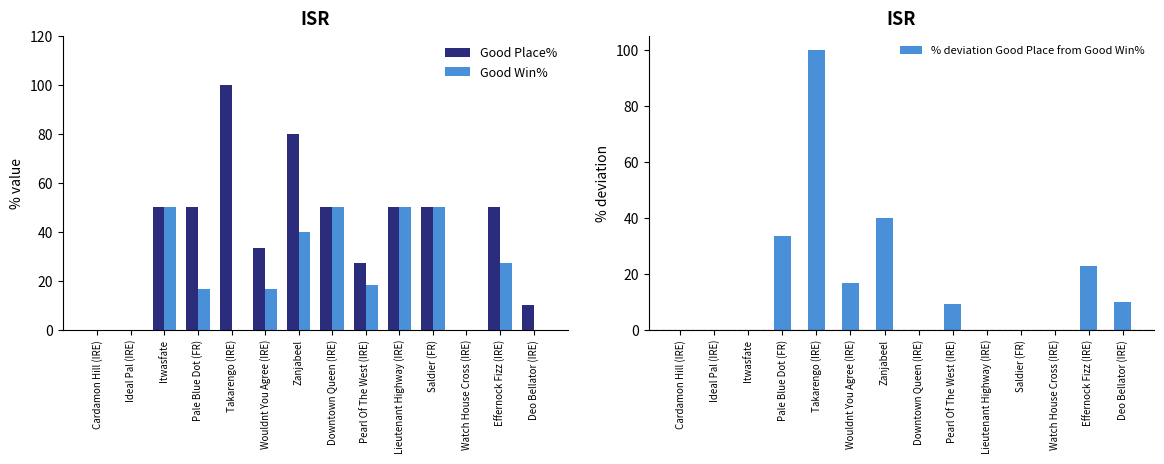

Which series has the largest total across all categories?

Good Place%